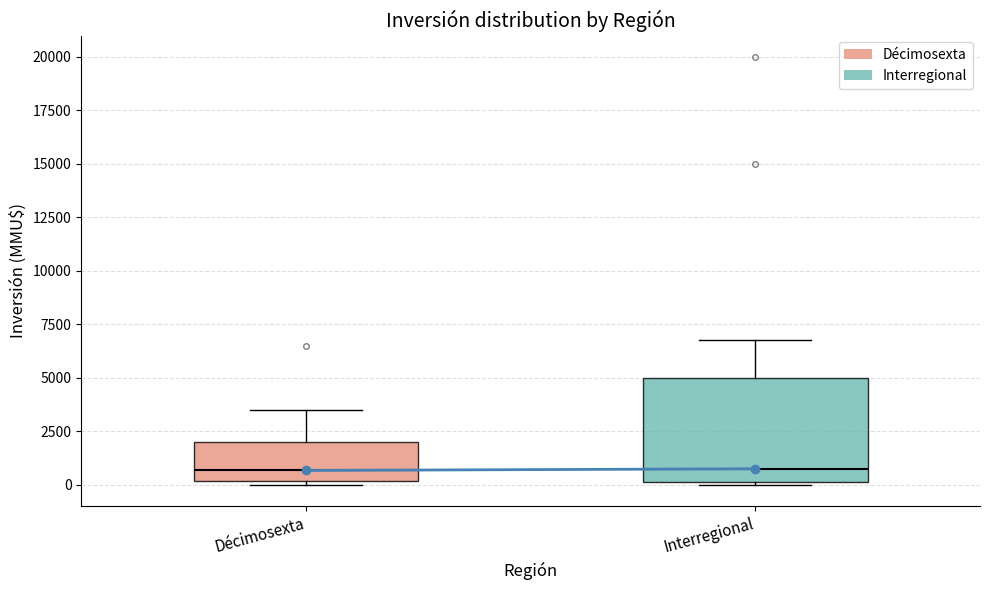

Reading left to right, read every box against the y-axis: the position of its median line, the range the box covers, and the ends of its whiskers. The values are not printed on the chart, so give them approximately, as read against the axis.

Décimosexta: median 500, box 0 to 2000, whiskers 0 (just below the box's lower edge) to 3500
Interregional: median 1000, box 0 to 5000, whiskers 0 to 7000